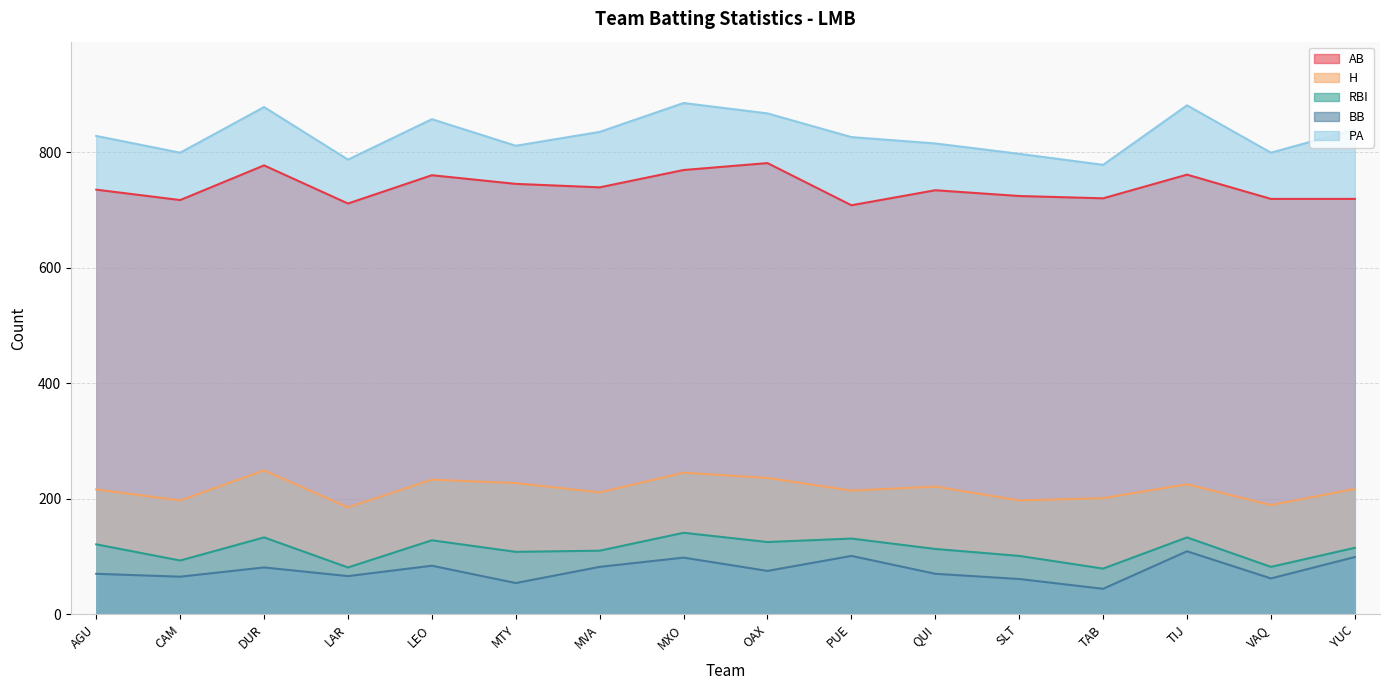

Read the AB value at QUI, to the nearest 10.

730